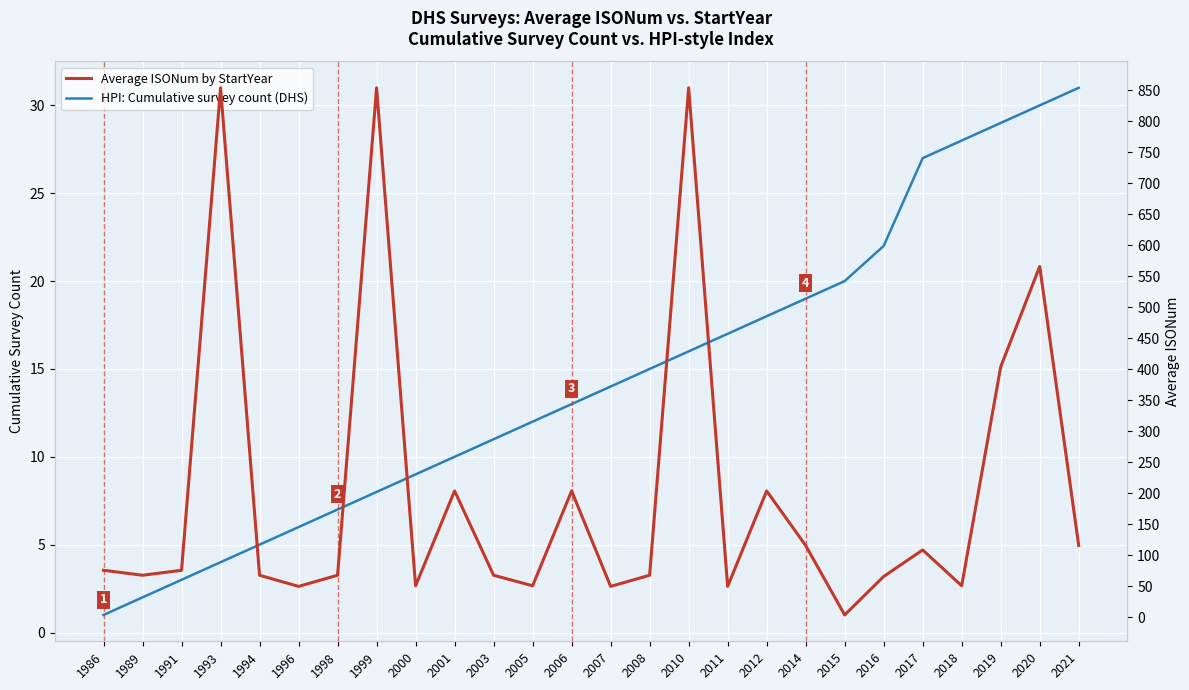

The value of Average ISONum by StartYear at 2015 is 4.0. True or false?

True